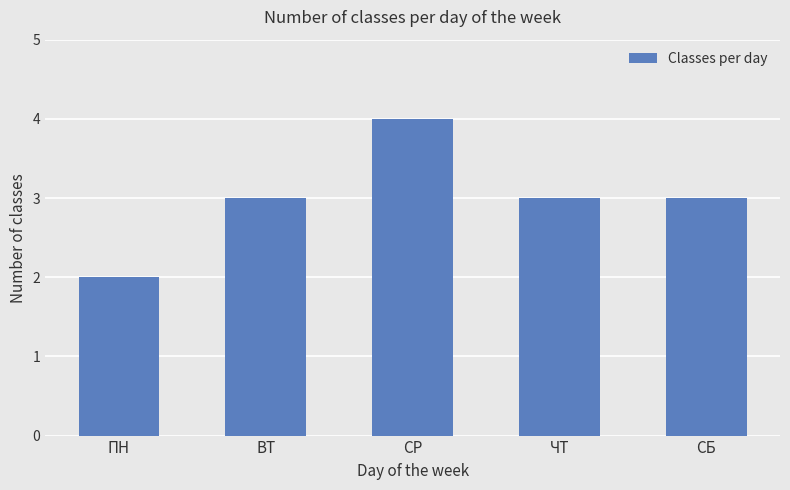

Reading left to right, what are all the values shown in this chart?

2	3	4	3	3